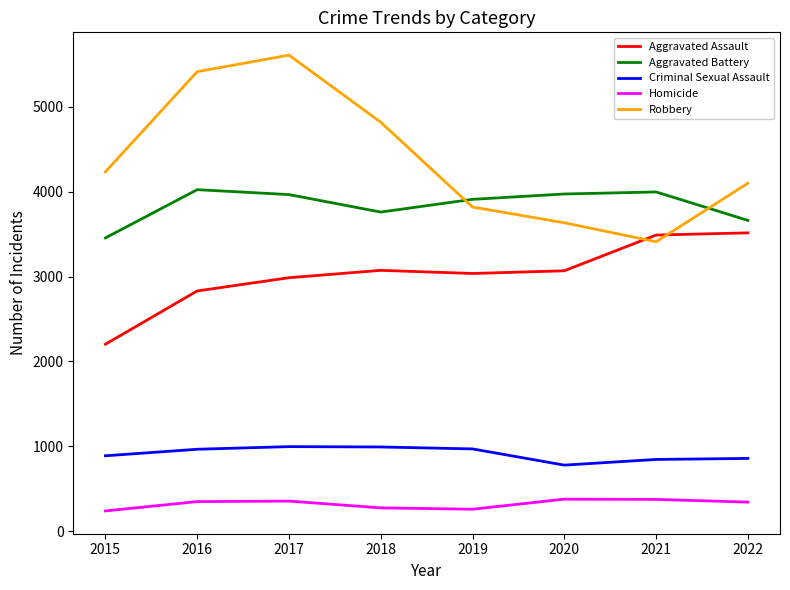

At which category does the chart reach its peak across all series?

2017